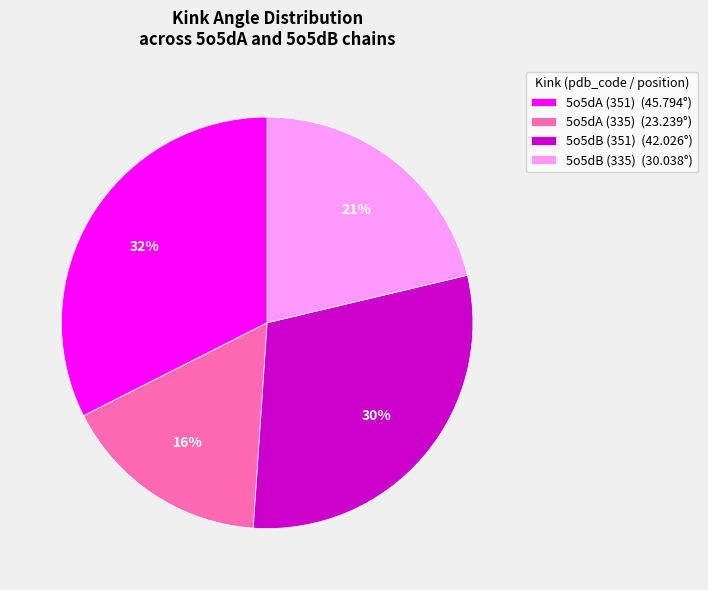

How many segments does this pie chart have?

4